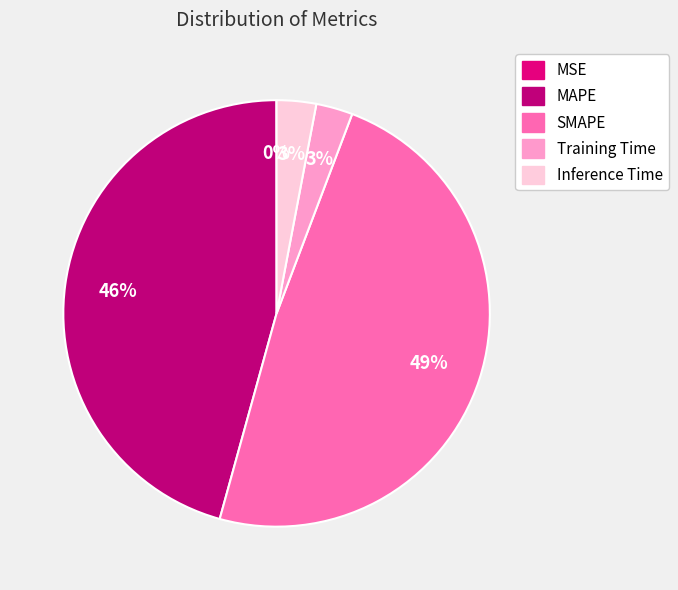

Is it true that SMAPE is 49% of the pie?

True